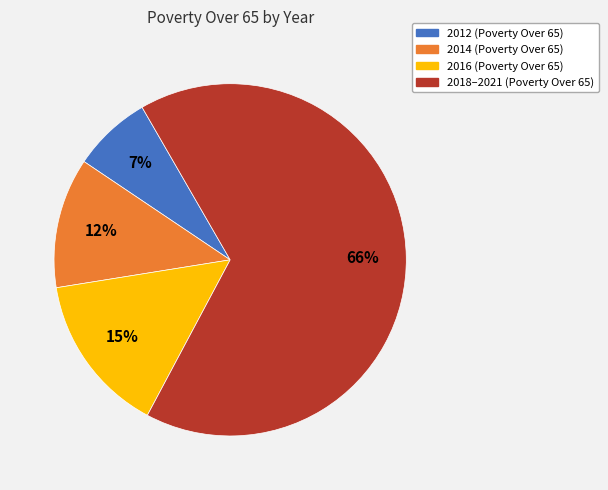

To the nearest percent, what is the average slice percentage?

25%